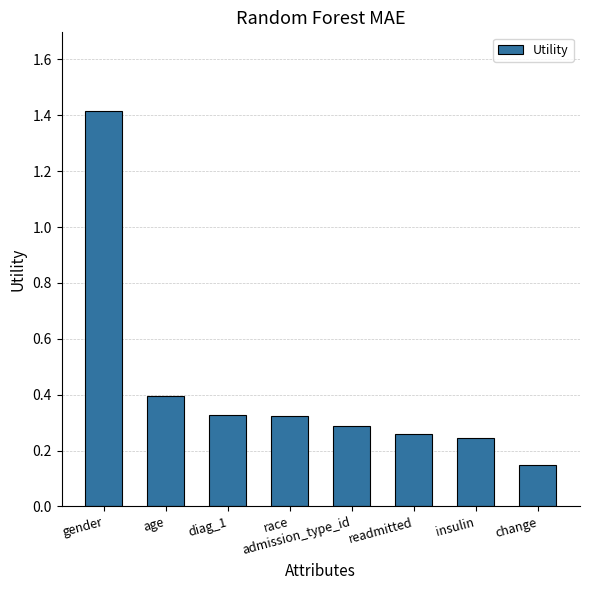

Which label corresponds to the smallest value in the chart?

change